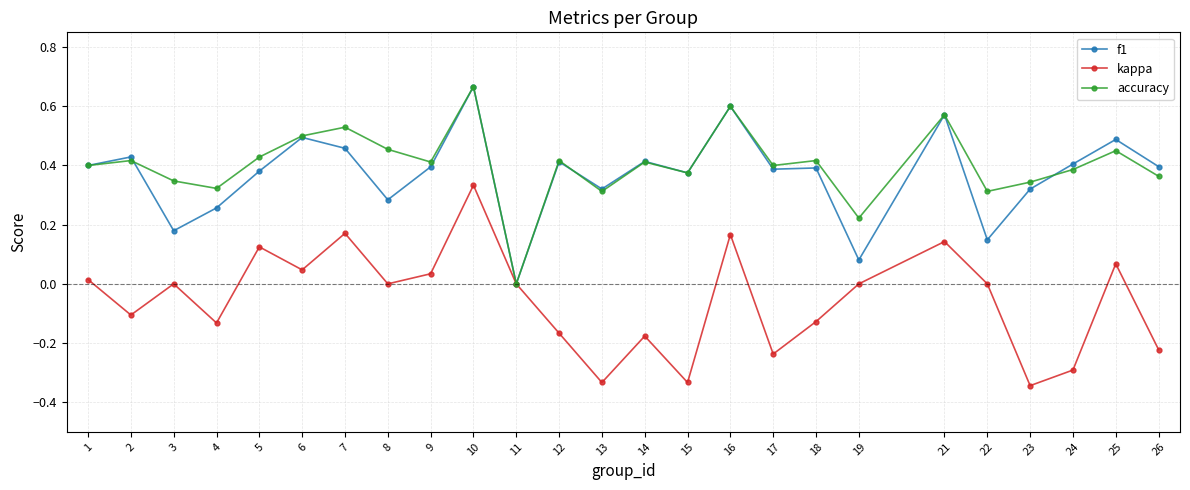

Does the chart display data point markers on the line(s)?

Yes